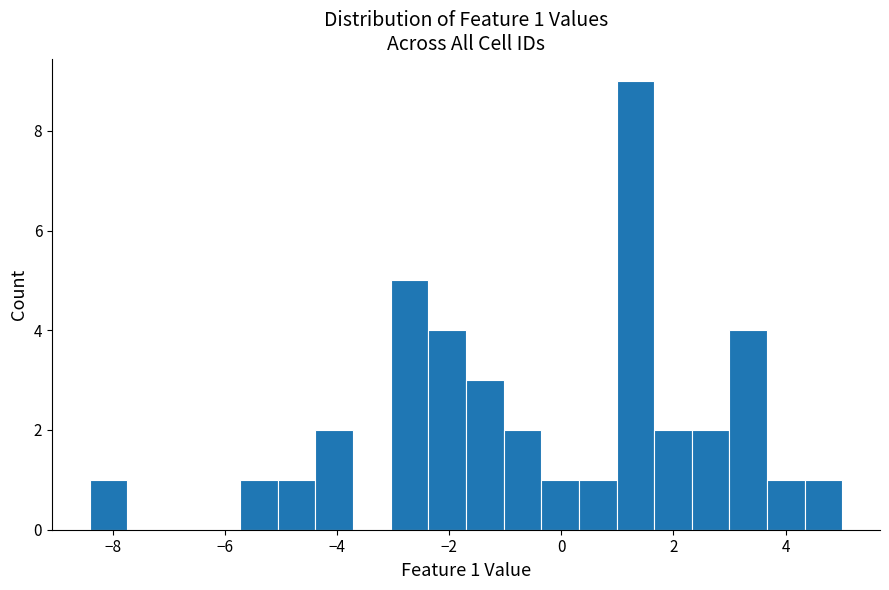

Around what value on the x-axis is the tallest bar? Give the approximate position of its centre, as read against the axis.

1.4